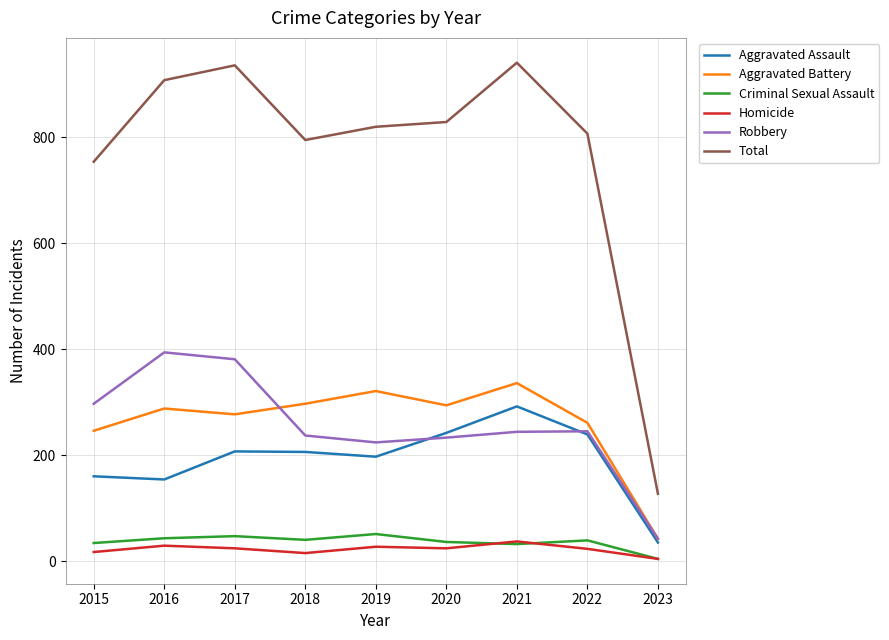

Which series has the widest spread of values?

Total